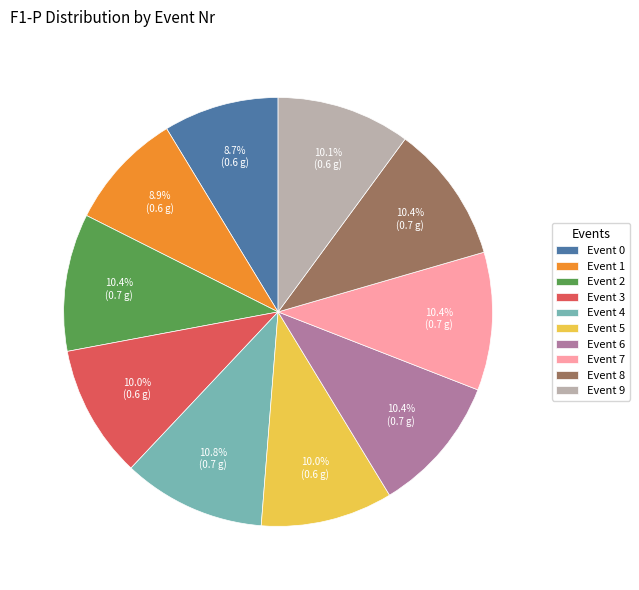

To the nearest percent, what is the average slice percentage?

10%